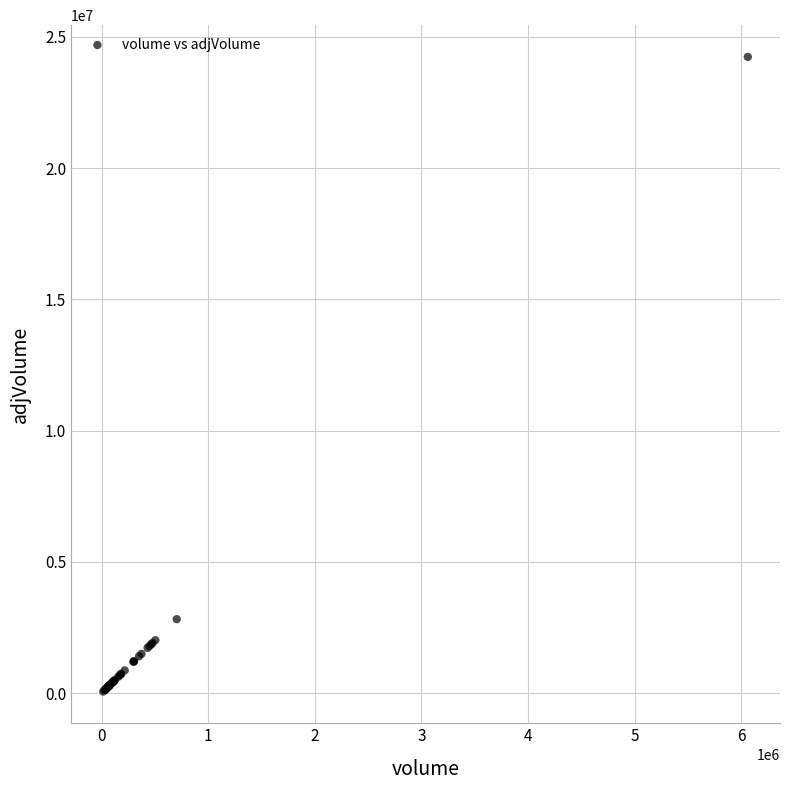

What Y value in the scatter plot is closest to 12151800?

2820000